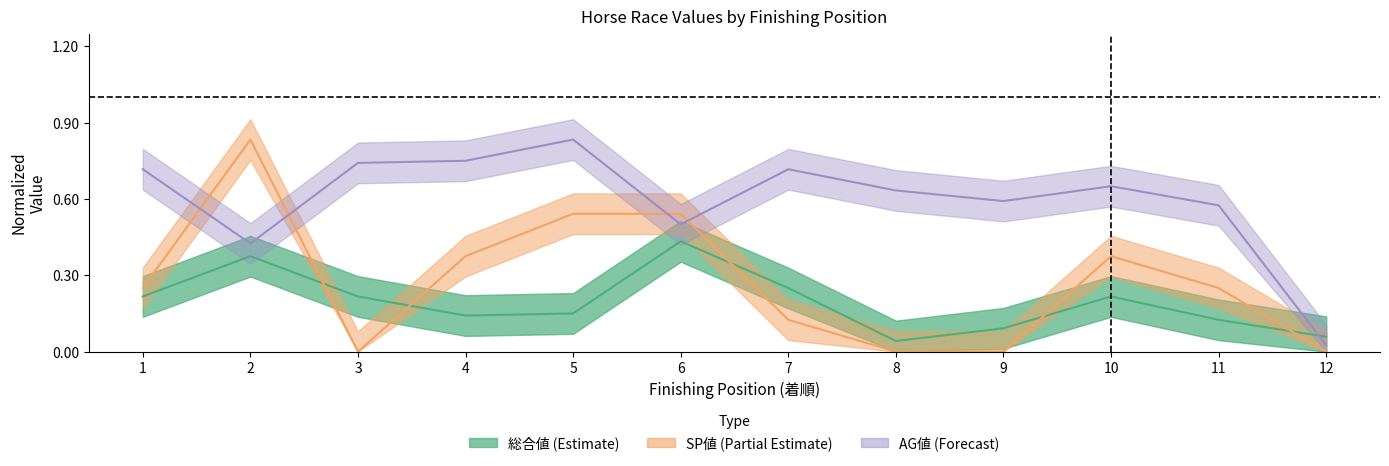

How many data points does each series have?

12